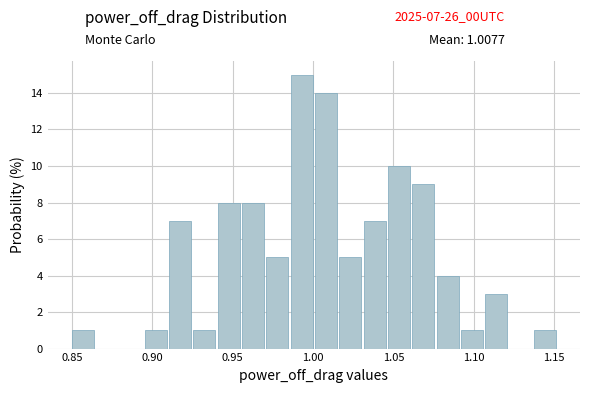

Read against the x-axis, roughly where is the centre of the tallest bar?

0.995